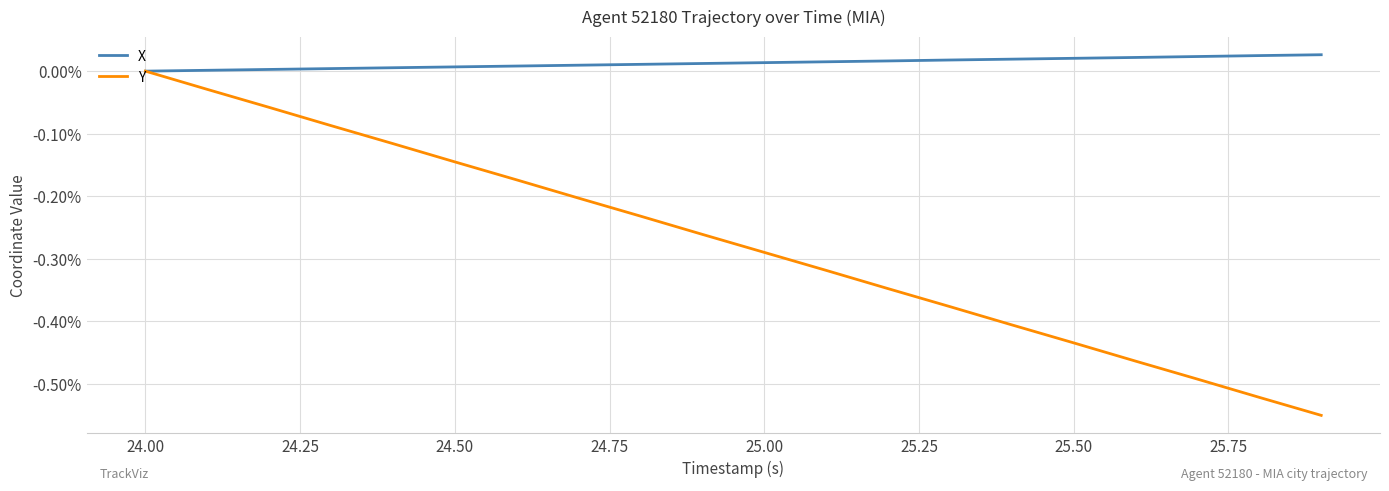

List the series in order of their peak value, highest first.

X, Y